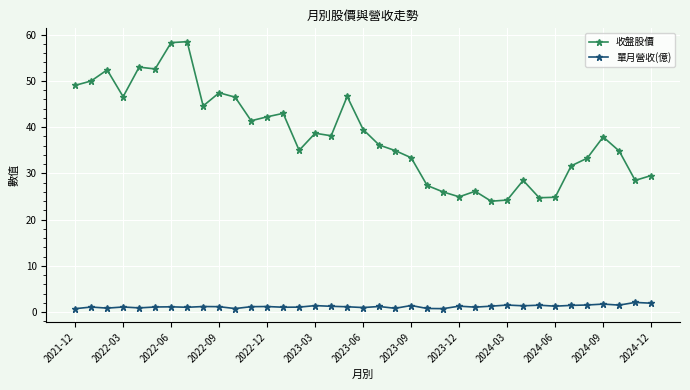

True or false: 收盤股價 and 單月營收(億) intersect in this chart.

False